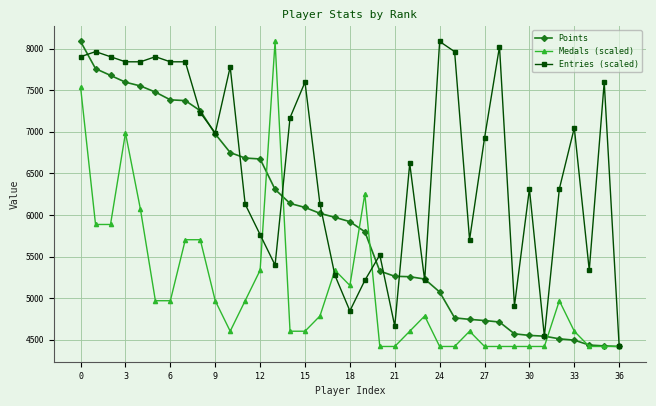

List the series in order of their overall mean, highest first.

Entries (scaled), Points, Medals (scaled)